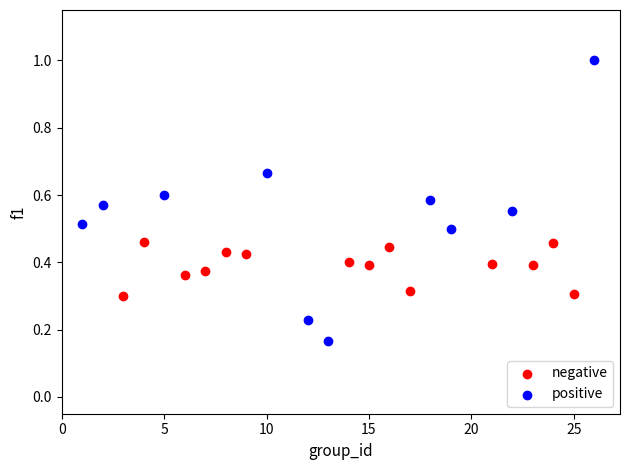

Which series contains the lowest Y value?

positive